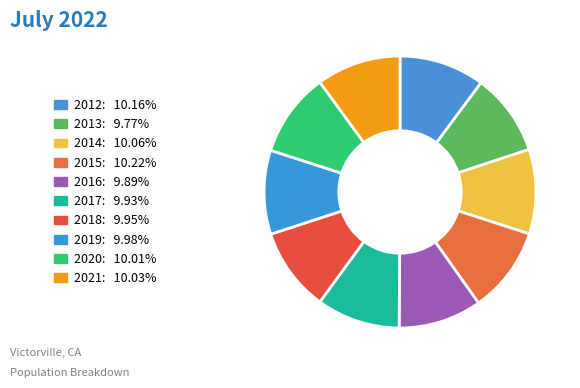

What is the smallest slice in the pie chart?

2013